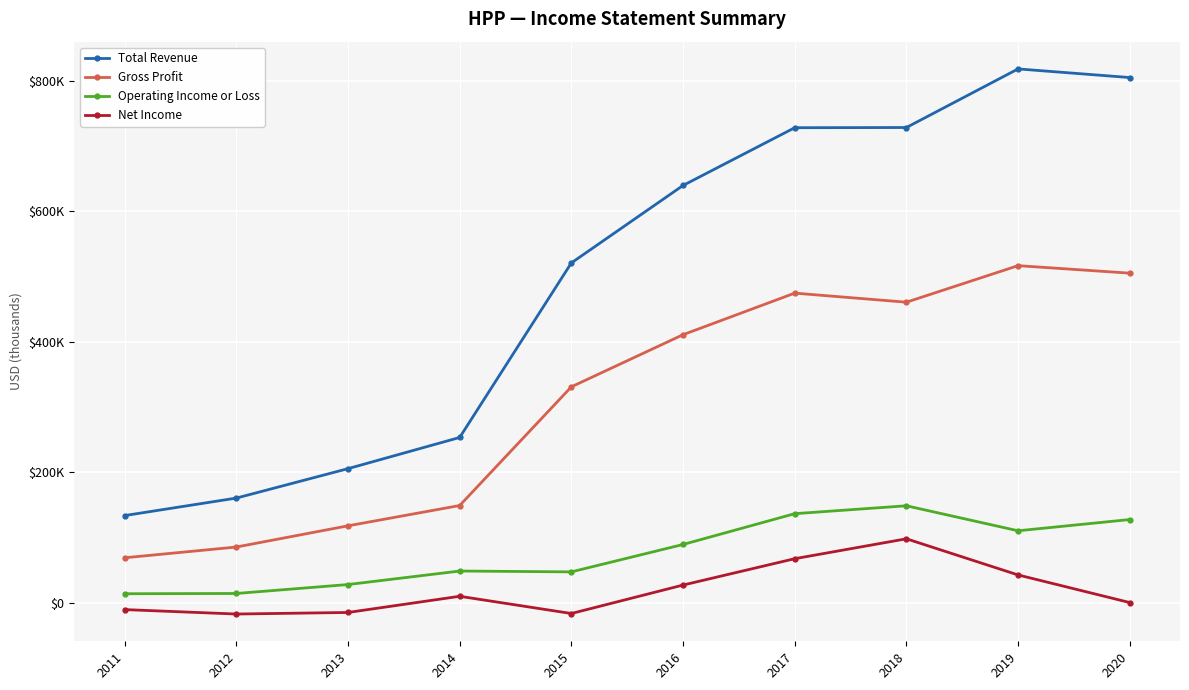

What is the difference between the maximum and second lowest values in the Operating Income or Loss series?

134400